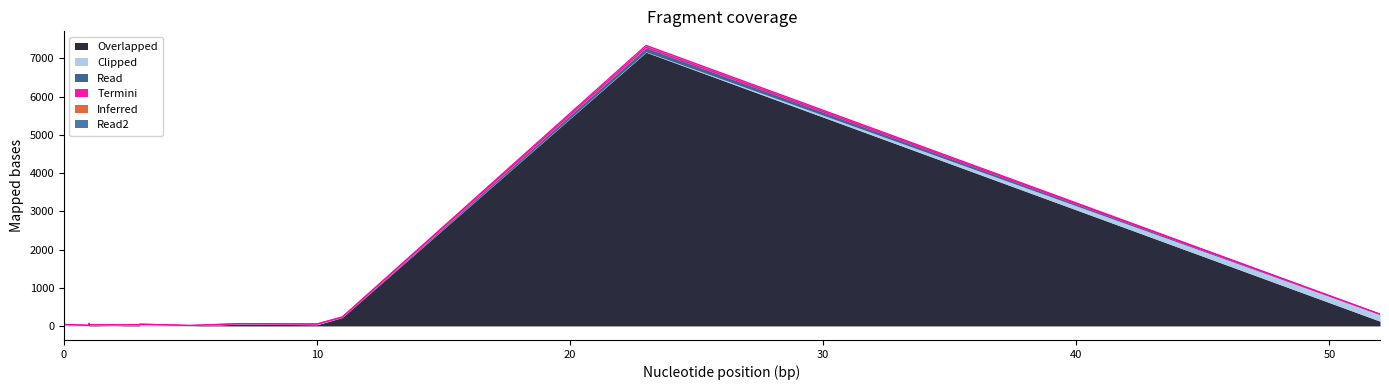

True or false: Inferred and Read cross at least once.

False